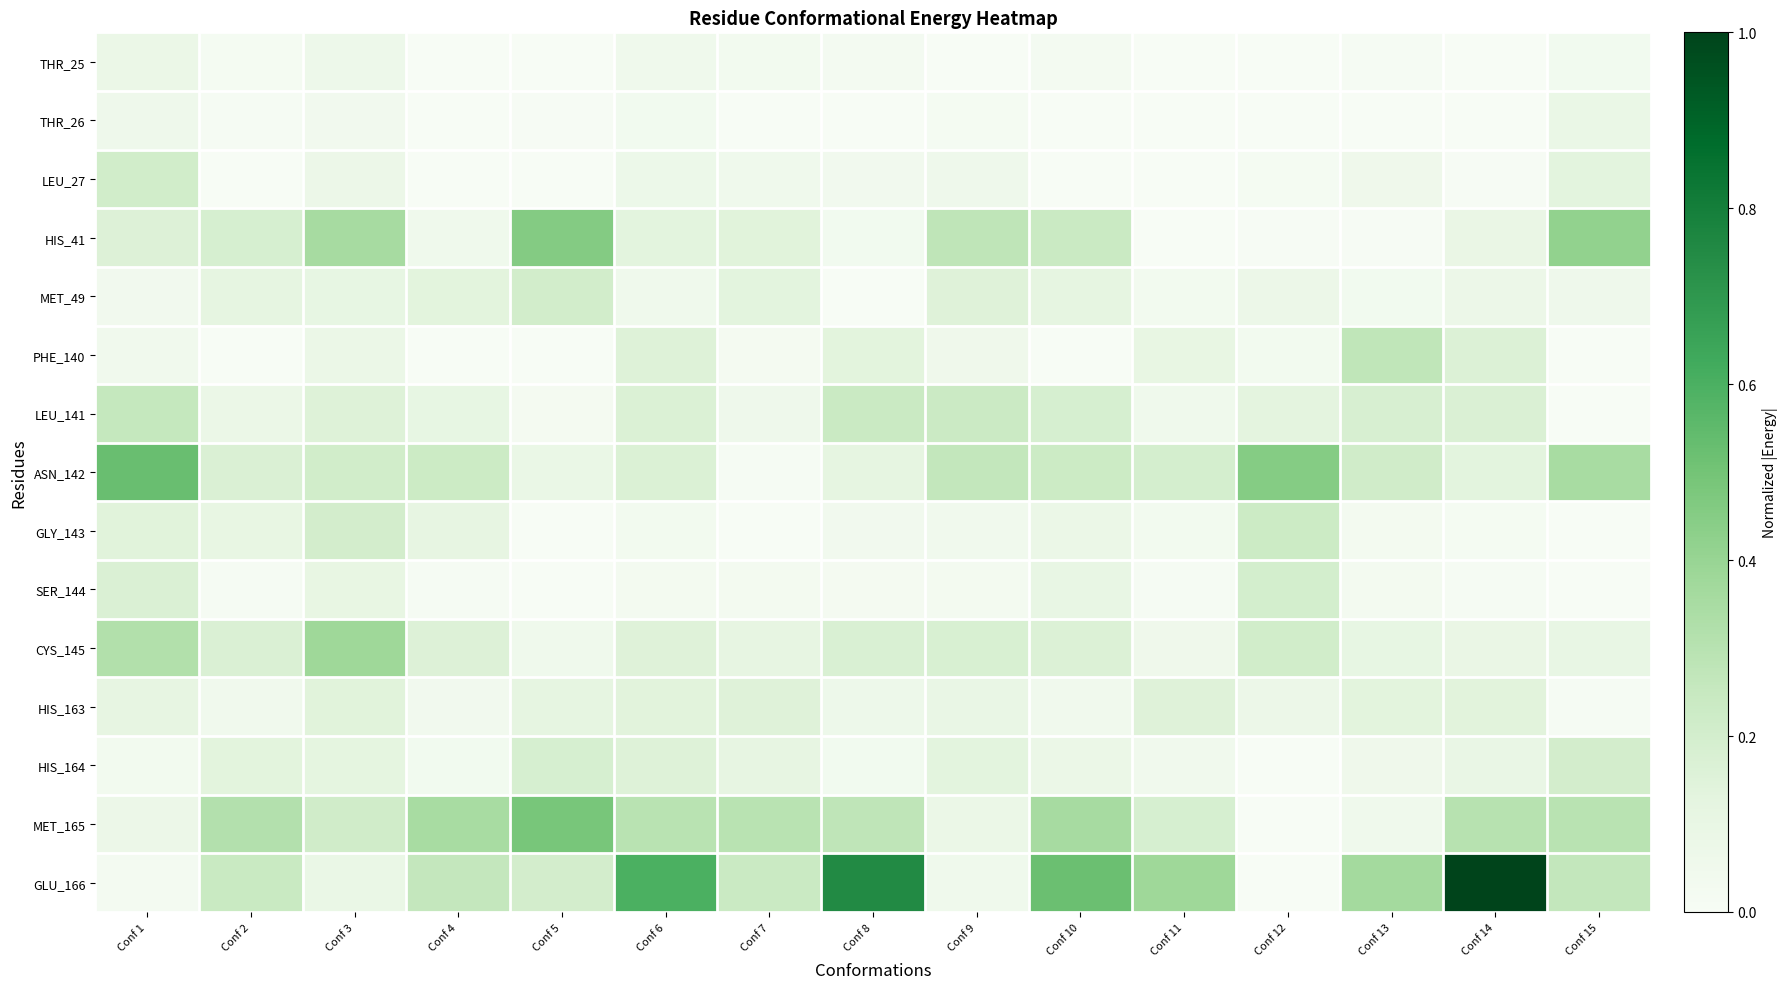

Reading left to right, transcribe all the data shown in this chart.

THR_25: Conf 1=0.1	Conf 2=0.0	Conf 3=0.1	Conf 4=0.0	Conf 5=0.0	Conf 6=0.1	Conf 7=0.0	Conf 8=0.0	Conf 9=0.0	Conf 10=0.0	Conf 11=0.0	Conf 12=0.0	Conf 13=0.0	Conf 14=0.0	Conf 15=0.0
THR_26: Conf 1=0.1	Conf 2=0.0	Conf 3=0.0	Conf 4=0.0	Conf 5=0.0	Conf 6=0.0	Conf 7=0.0	Conf 8=0.0	Conf 9=0.0	Conf 10=0.0	Conf 11=0.0	Conf 12=0.0	Conf 13=0.0	Conf 14=0.0	Conf 15=0.1
LEU_27: Conf 1=0.2	Conf 2=0.0	Conf 3=0.1	Conf 4=0.0	Conf 5=0.0	Conf 6=0.1	Conf 7=0.1	Conf 8=0.0	Conf 9=0.1	Conf 10=0.0	Conf 11=0.0	Conf 12=0.0	Conf 13=0.1	Conf 14=0.0	Conf 15=0.1
HIS_41: Conf 1=0.2	Conf 2=0.2	Conf 3=0.4	Conf 4=0.1	Conf 5=0.5	Conf 6=0.1	Conf 7=0.1	Conf 8=0.0	Conf 9=0.3	Conf 10=0.2	Conf 11=0.0	Conf 12=0.0	Conf 13=0.0	Conf 14=0.1	Conf 15=0.4
MET_49: Conf 1=0.0	Conf 2=0.1	Conf 3=0.1	Conf 4=0.1	Conf 5=0.2	Conf 6=0.1	Conf 7=0.1	Conf 8=0.0	Conf 9=0.2	Conf 10=0.1	Conf 11=0.0	Conf 12=0.1	Conf 13=0.0	Conf 14=0.1	Conf 15=0.1
PHE_140: Conf 1=0.1	Conf 2=0.0	Conf 3=0.1	Conf 4=0.0	Conf 5=0.0	Conf 6=0.2	Conf 7=0.0	Conf 8=0.1	Conf 9=0.1	Conf 10=0.0	Conf 11=0.1	Conf 12=0.0	Conf 13=0.3	Conf 14=0.2	Conf 15=0.0
LEU_141: Conf 1=0.3	Conf 2=0.1	Conf 3=0.2	Conf 4=0.1	Conf 5=0.0	Conf 6=0.2	Conf 7=0.1	Conf 8=0.2	Conf 9=0.2	Conf 10=0.2	Conf 11=0.1	Conf 12=0.1	Conf 13=0.2	Conf 14=0.2	Conf 15=0.0
ASN_142: Conf 1=0.5	Conf 2=0.2	Conf 3=0.2	Conf 4=0.2	Conf 5=0.1	Conf 6=0.2	Conf 7=0.0	Conf 8=0.1	Conf 9=0.3	Conf 10=0.2	Conf 11=0.2	Conf 12=0.5	Conf 13=0.2	Conf 14=0.1	Conf 15=0.4
GLY_143: Conf 1=0.1	Conf 2=0.1	Conf 3=0.2	Conf 4=0.1	Conf 5=0.0	Conf 6=0.0	Conf 7=0.0	Conf 8=0.0	Conf 9=0.0	Conf 10=0.1	Conf 11=0.0	Conf 12=0.2	Conf 13=0.0	Conf 14=0.0	Conf 15=0.0
SER_144: Conf 1=0.2	Conf 2=0.0	Conf 3=0.1	Conf 4=0.0	Conf 5=0.0	Conf 6=0.0	Conf 7=0.0	Conf 8=0.0	Conf 9=0.0	Conf 10=0.1	Conf 11=0.0	Conf 12=0.2	Conf 13=0.0	Conf 14=0.0	Conf 15=0.0
CYS_145: Conf 1=0.3	Conf 2=0.2	Conf 3=0.4	Conf 4=0.2	Conf 5=0.1	Conf 6=0.2	Conf 7=0.1	Conf 8=0.2	Conf 9=0.2	Conf 10=0.2	Conf 11=0.1	Conf 12=0.2	Conf 13=0.1	Conf 14=0.1	Conf 15=0.1
HIS_163: Conf 1=0.1	Conf 2=0.0	Conf 3=0.1	Conf 4=0.0	Conf 5=0.1	Conf 6=0.1	Conf 7=0.1	Conf 8=0.1	Conf 9=0.1	Conf 10=0.0	Conf 11=0.1	Conf 12=0.1	Conf 13=0.1	Conf 14=0.1	Conf 15=0.0
HIS_164: Conf 1=0.0	Conf 2=0.1	Conf 3=0.1	Conf 4=0.0	Conf 5=0.2	Conf 6=0.2	Conf 7=0.1	Conf 8=0.0	Conf 9=0.1	Conf 10=0.1	Conf 11=0.1	Conf 12=0.0	Conf 13=0.1	Conf 14=0.1	Conf 15=0.2
MET_165: Conf 1=0.1	Conf 2=0.3	Conf 3=0.2	Conf 4=0.3	Conf 5=0.5	Conf 6=0.3	Conf 7=0.3	Conf 8=0.3	Conf 9=0.1	Conf 10=0.4	Conf 11=0.2	Conf 12=0.0	Conf 13=0.1	Conf 14=0.3	Conf 15=0.3
GLU_166: Conf 1=0.0	Conf 2=0.2	Conf 3=0.1	Conf 4=0.3	Conf 5=0.2	Conf 6=0.6	Conf 7=0.2	Conf 8=0.8	Conf 9=0.1	Conf 10=0.5	Conf 11=0.4	Conf 12=0.0	Conf 13=0.4	Conf 14=1.0	Conf 15=0.3